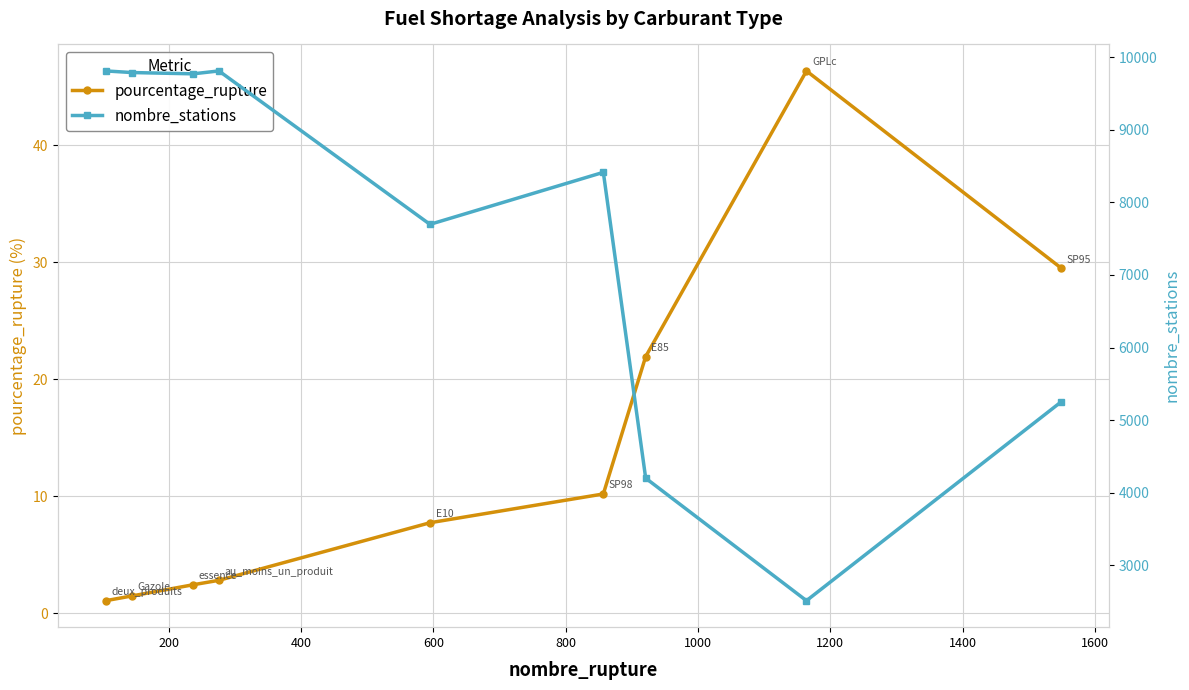

What is the value of the pourcentage_rupture point at the 9th from the left?

29.5